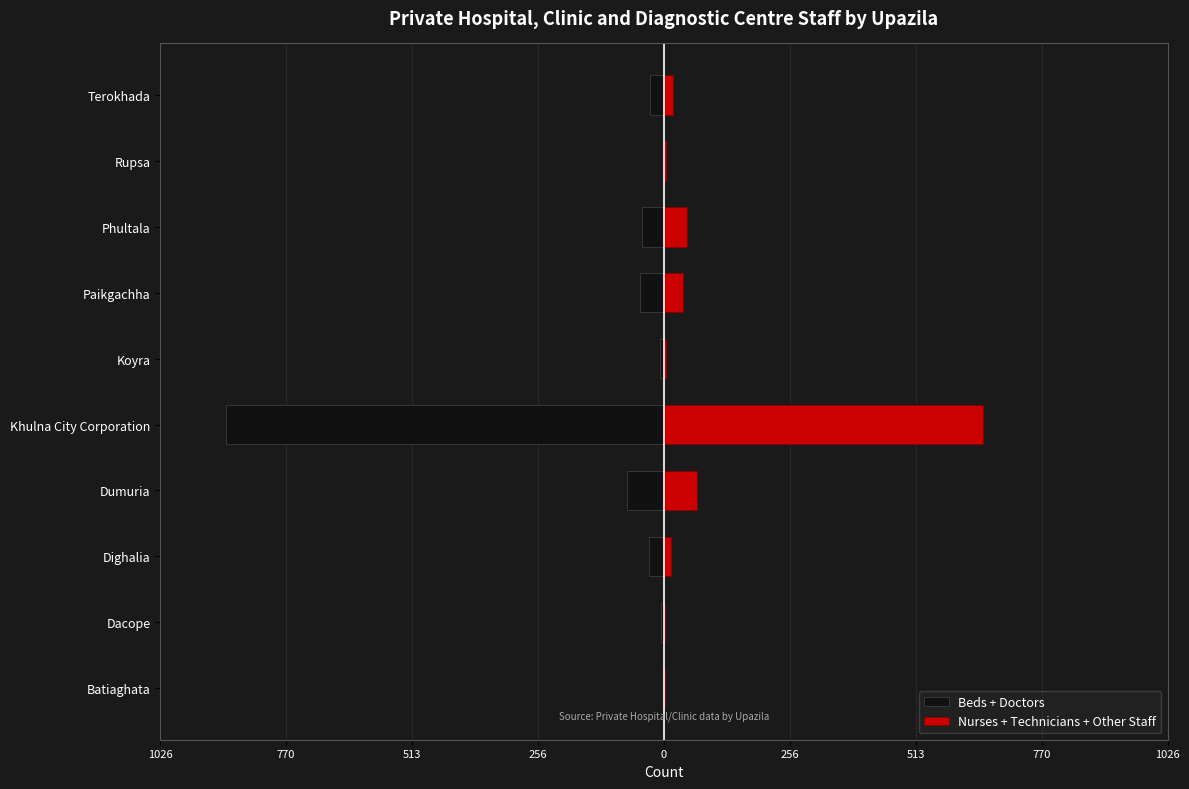

Is the value of Beds + Doctors at Phultala greater than the value of Nurses + Technicians + Other Staff at Batiaghata?

No